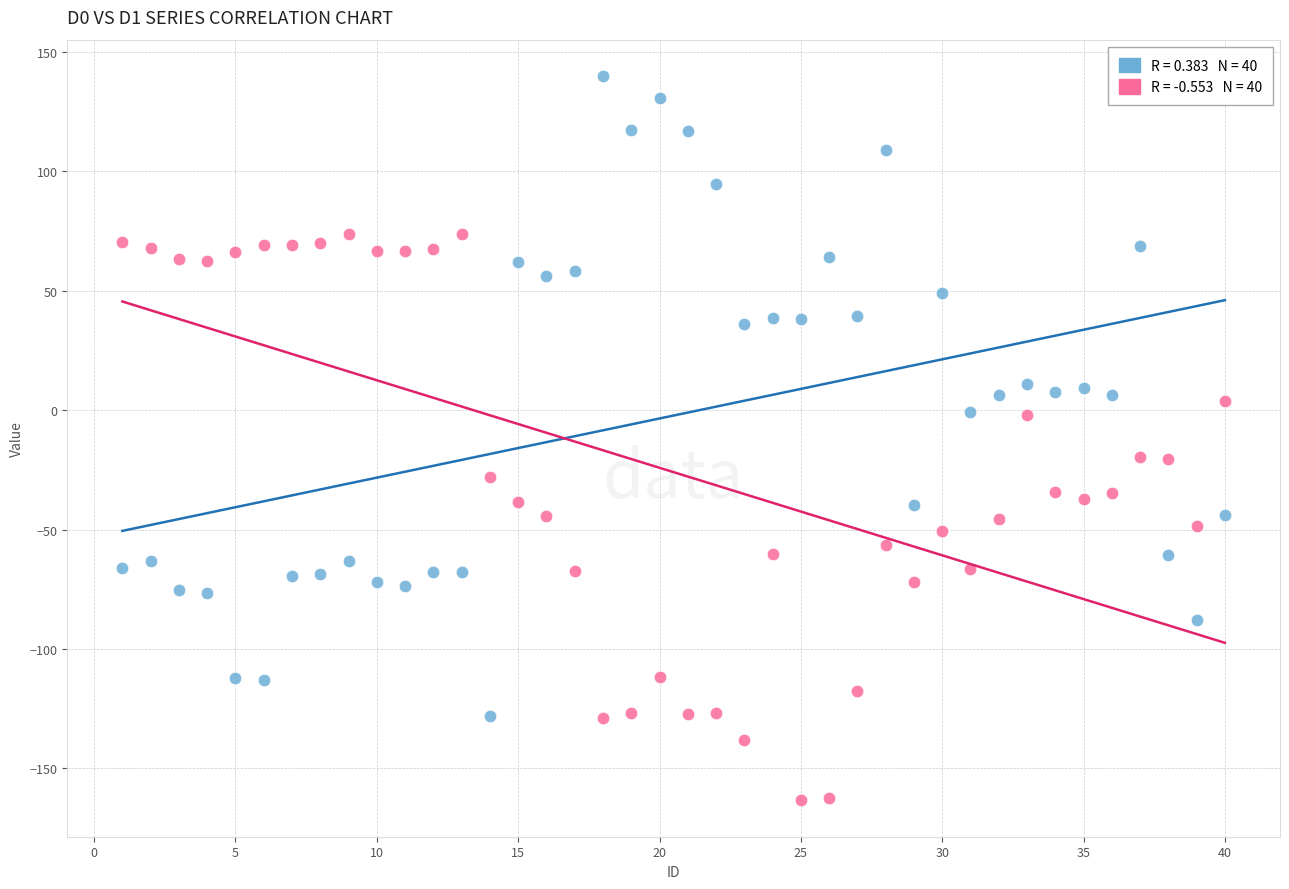

Across all data points, what is the range of Y values (max minus min)?

303.4